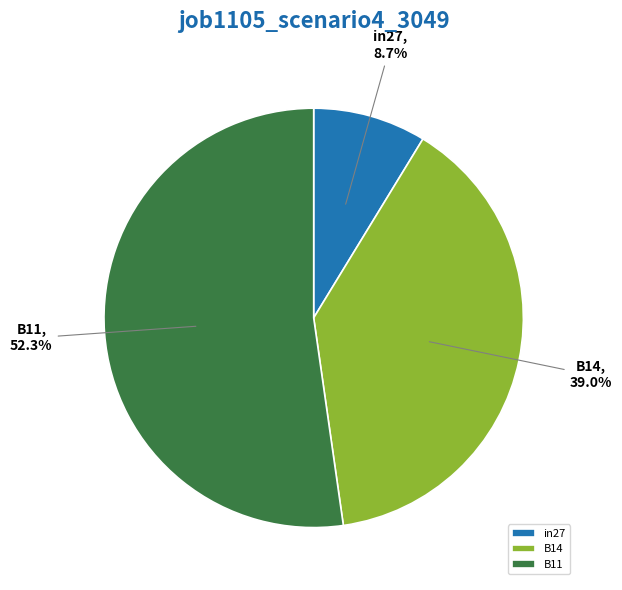

Does any single category account for the majority?

Yes